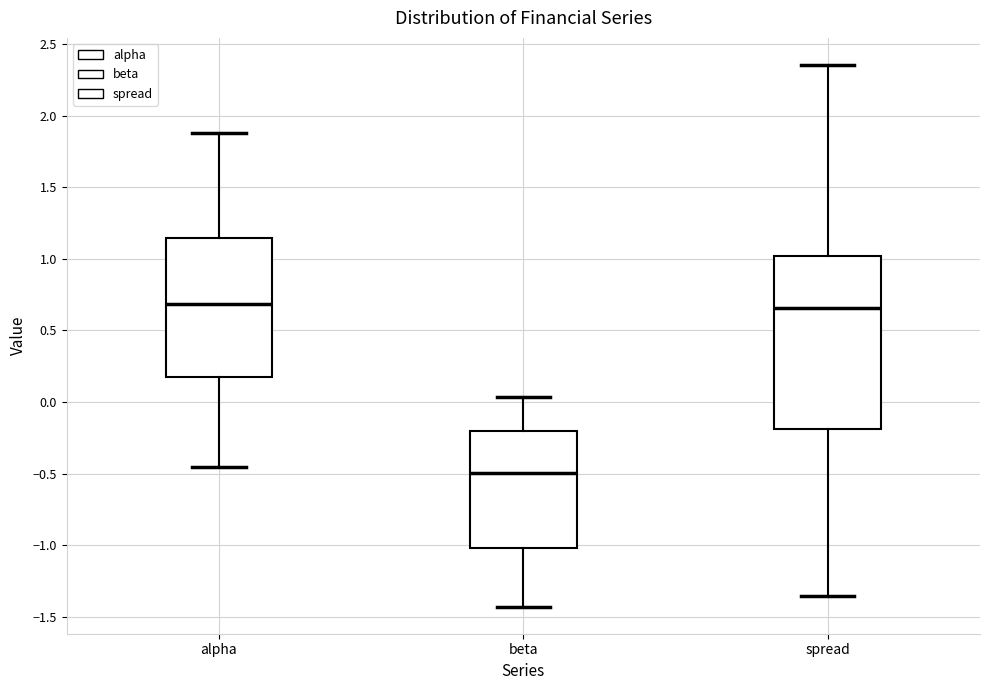

Where is the lower edge of the box for spread on the y-axis? The values are not printed on the chart, so give them approximately, as read against the axis.

-0.20